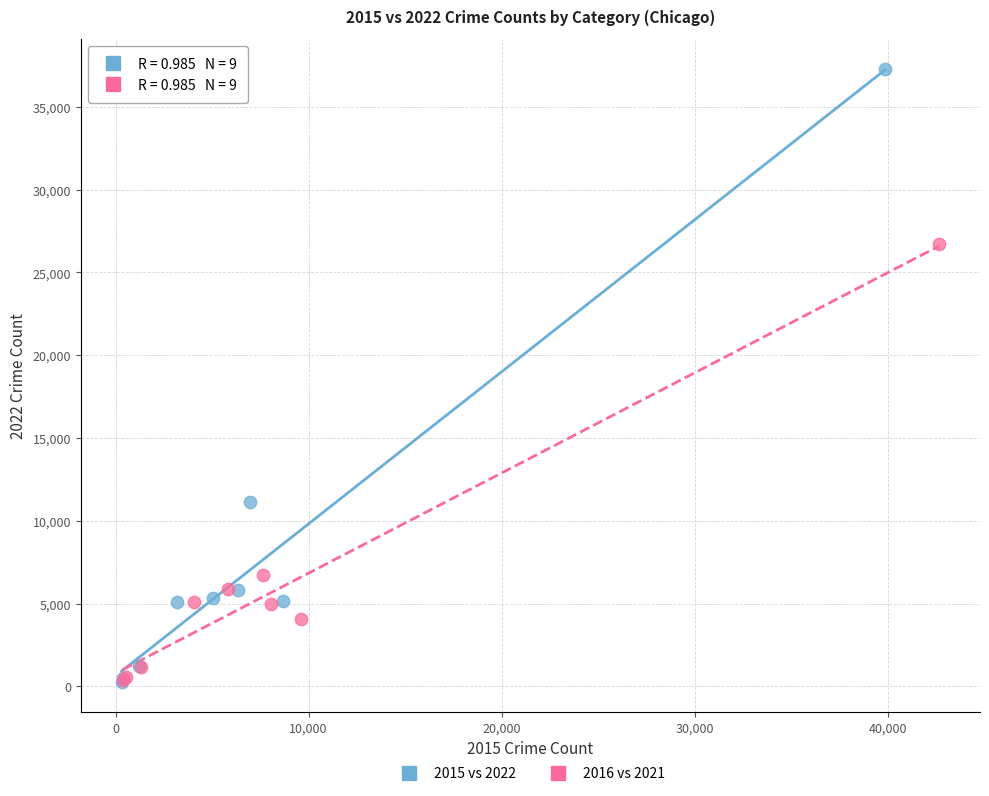

What are all the series names shown in the legend?

2015 vs 2022, 2016 vs 2021